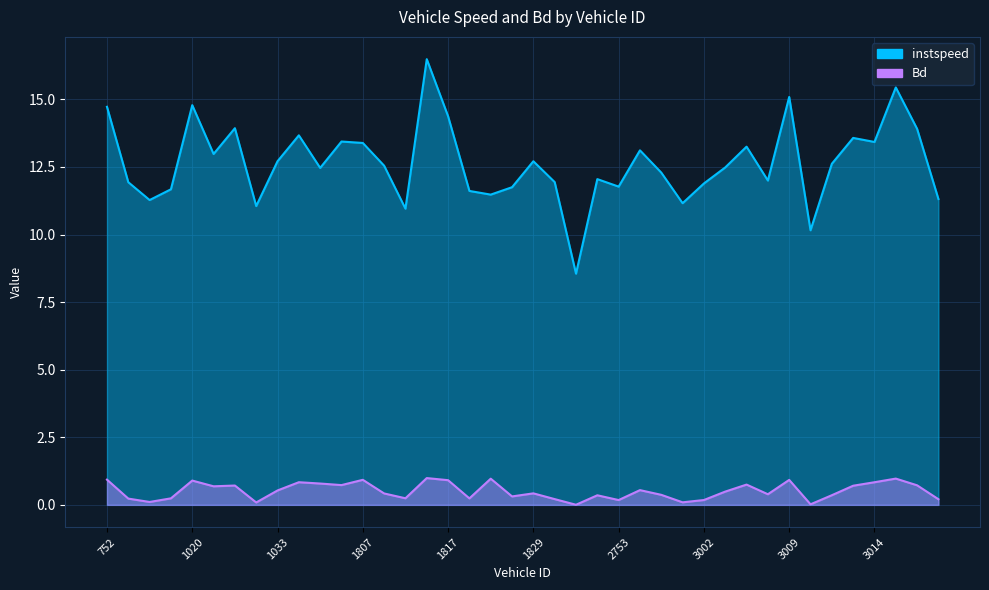

At which category is the sum across all series the highest?

1813